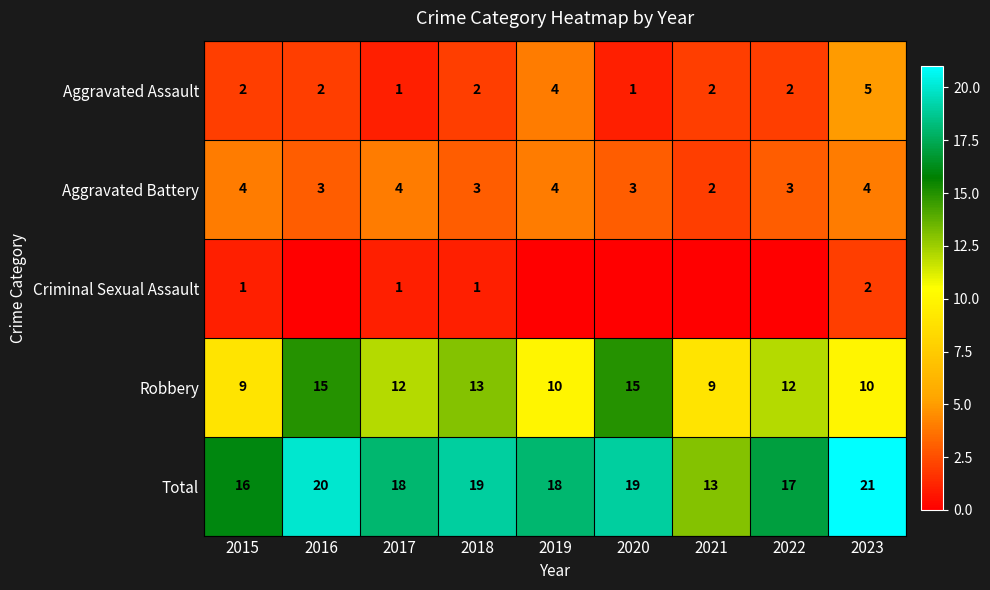

What is the difference between the maximum and minimum values in the Total series?

8